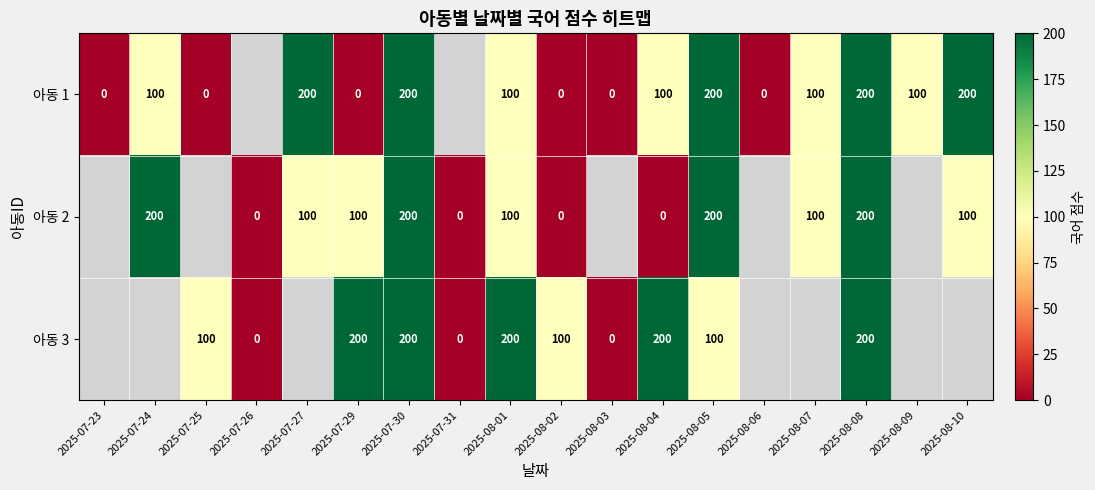

The 아동 1 series shows 200 at 2025-07-30. True or false?

True